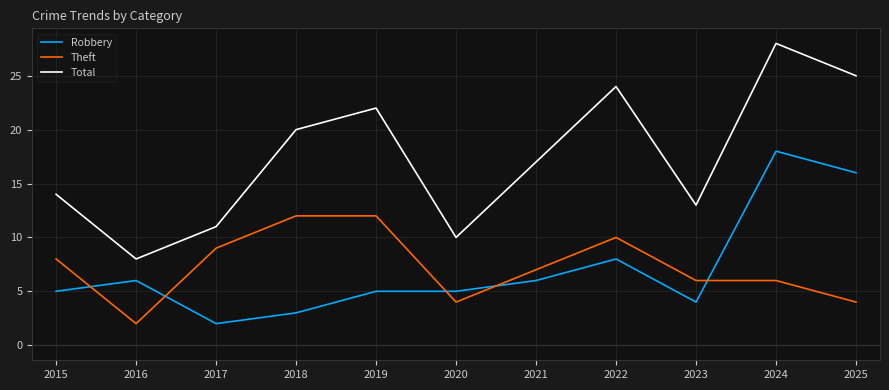

What are all the series names shown in the legend?

Robbery, Theft, Total